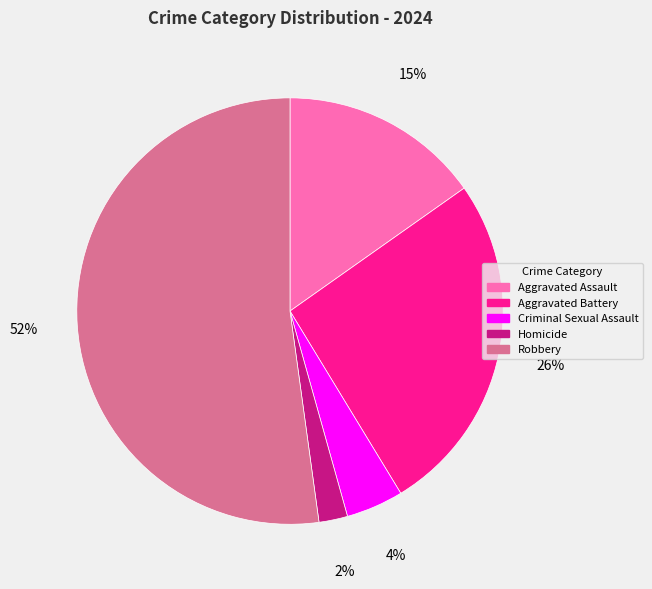

Is it true that Robbery is 41% of the pie?

False